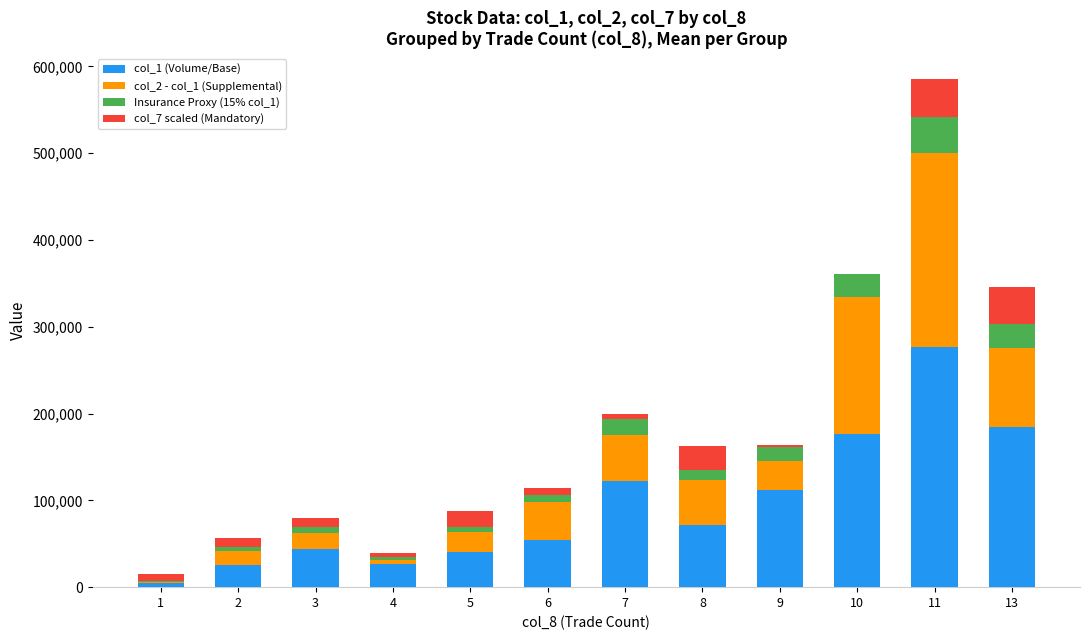

Are the bars grouped side by side (vs. stacked)?

No